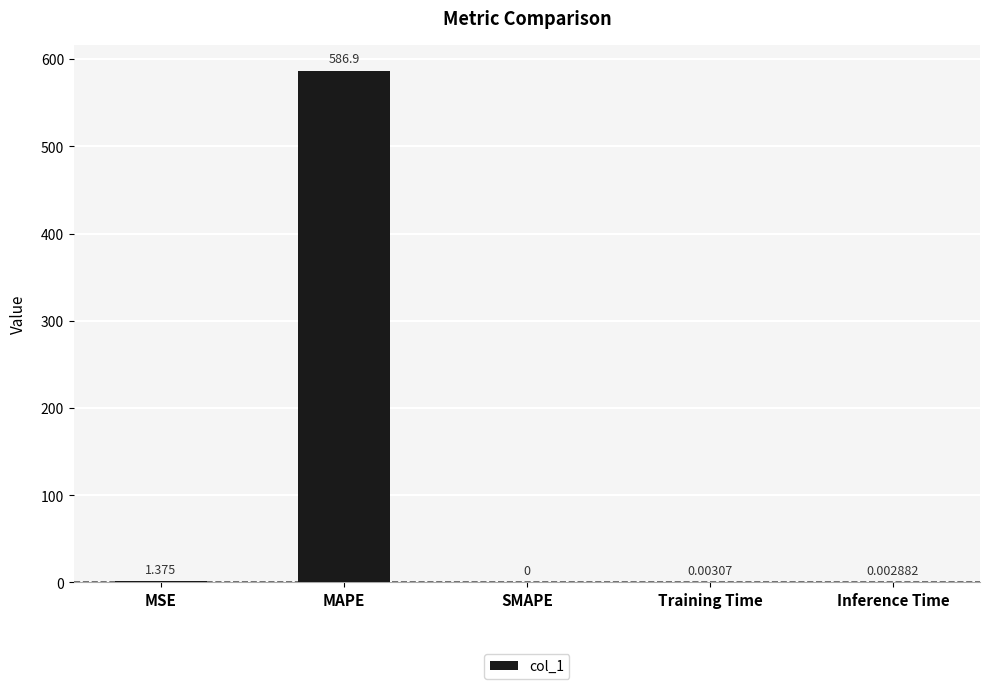

What is the greatest value displayed?

586.9